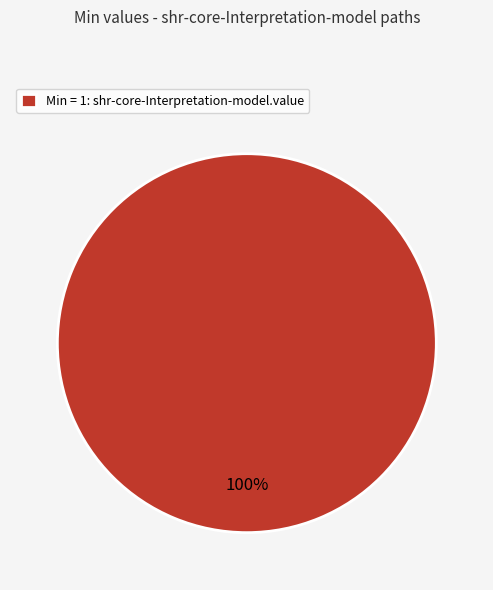

To the nearest percent, what percentage of the pie is Min = 1: shr-core-Interpretation-model.value?

100%